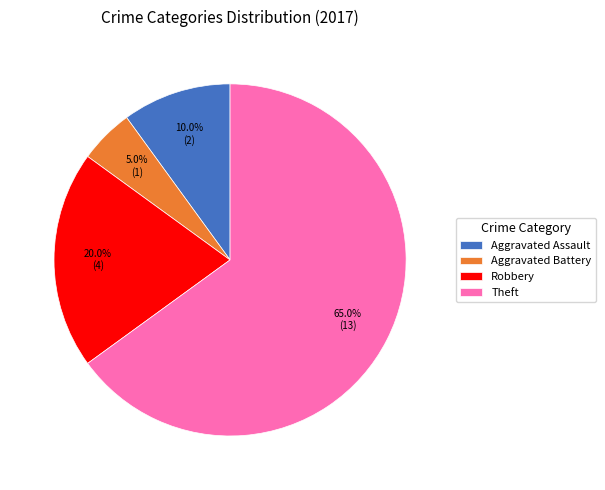

Is there a majority slice in this chart?

Yes